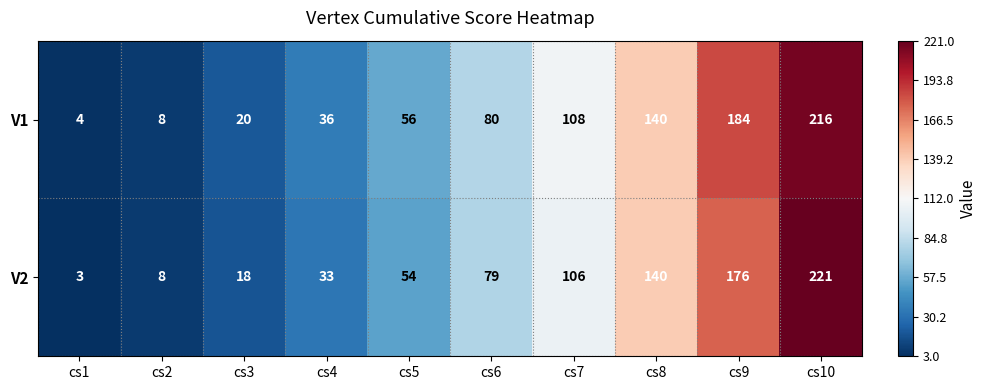

Which series changed the most between cs6 and cs9?

V1